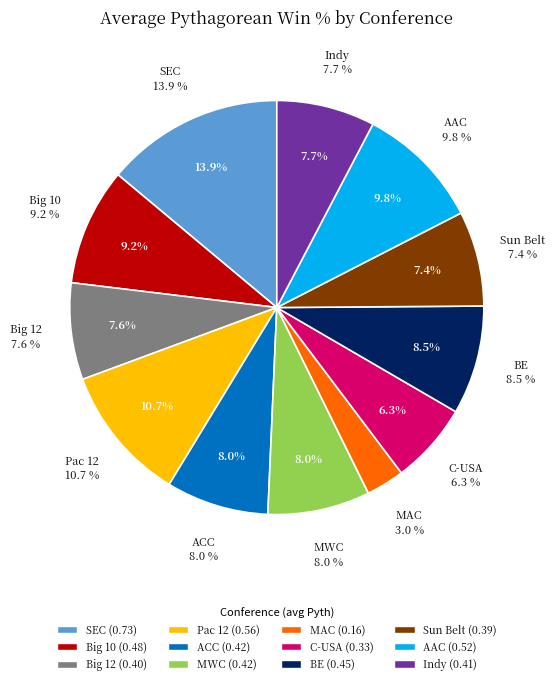

Is there any slice that represents more than half of the pie?

No